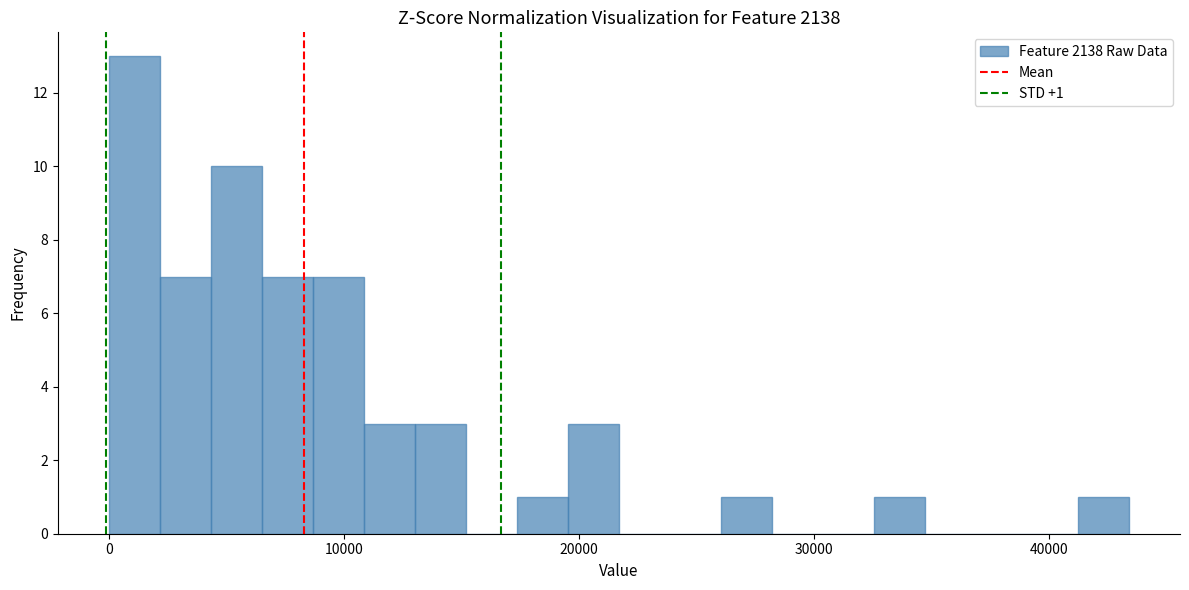

Around what value on the x-axis is the tallest bar? Give the approximate position of its centre, as read against the axis.

1000